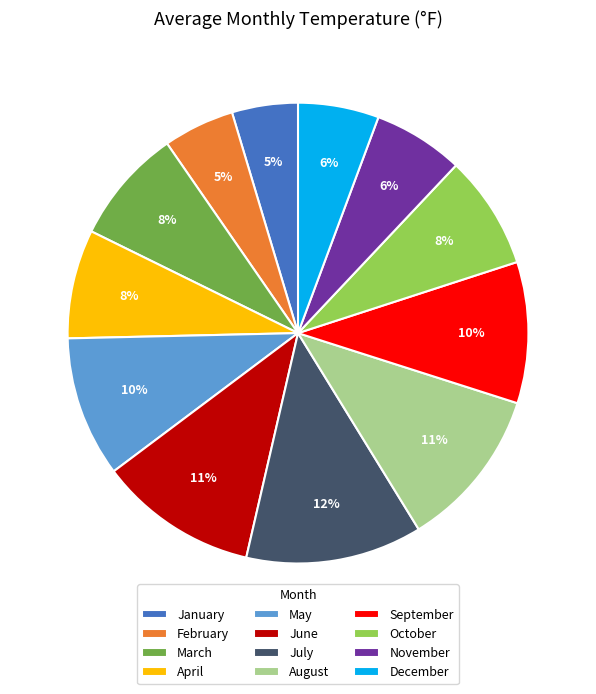

Is it true that March is 8% of the pie?

True